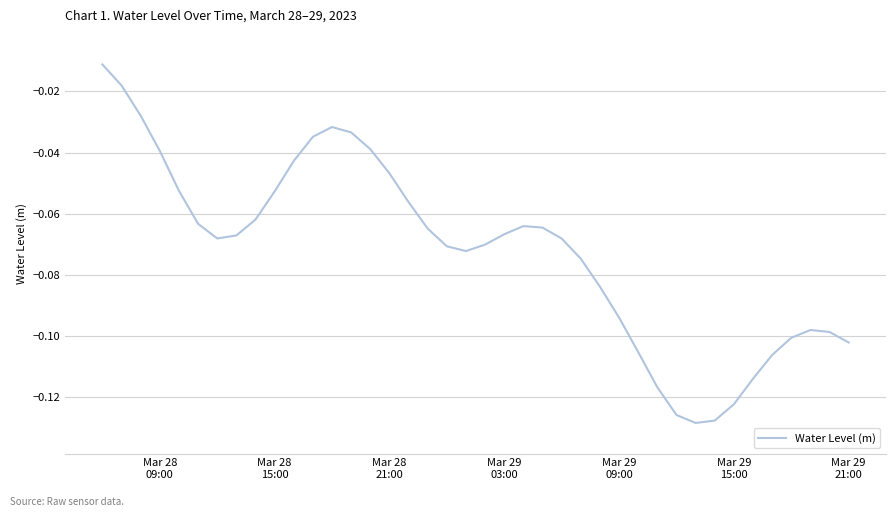

How many lines are shown in the chart?

1